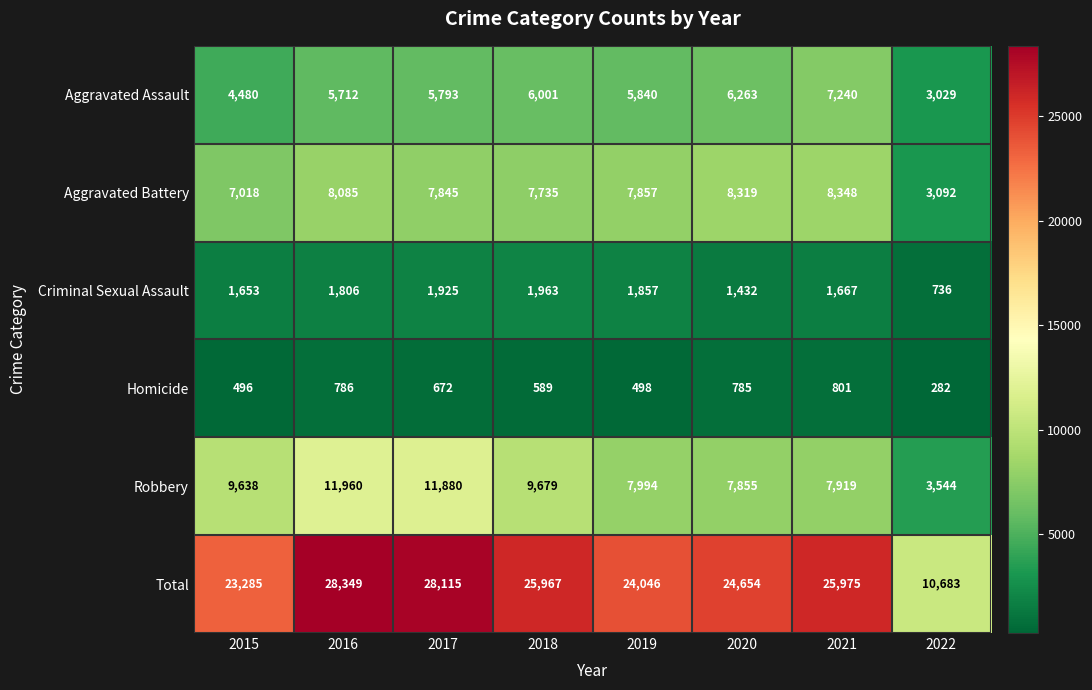

How many data points does each series have?

8